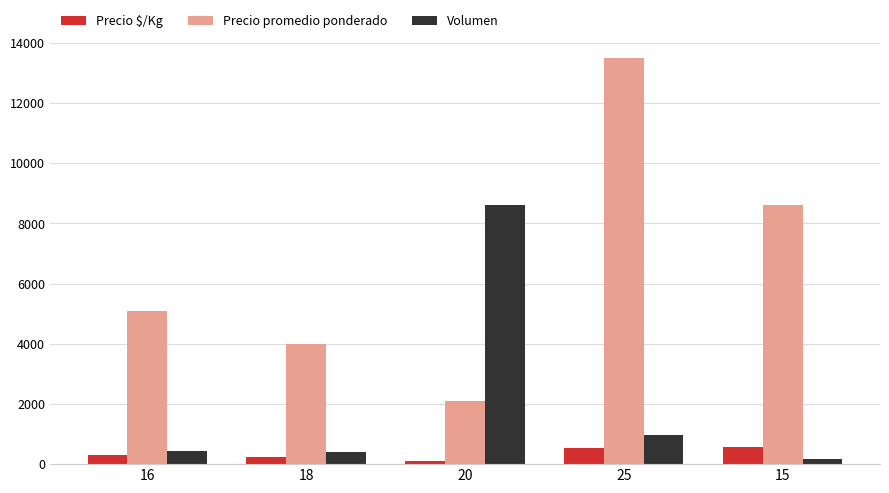

What is the average value of the Precio $/Kg series?

352